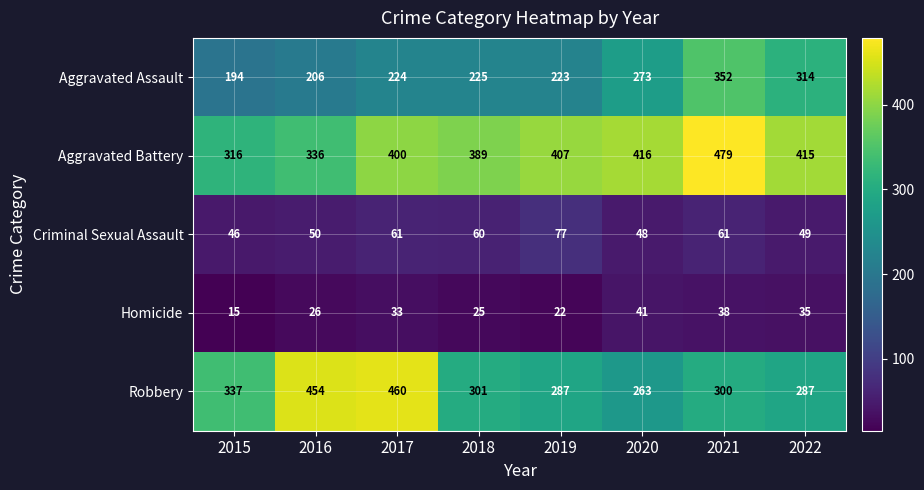

What is the difference between the maximum and minimum values in the Criminal Sexual Assault series?

31